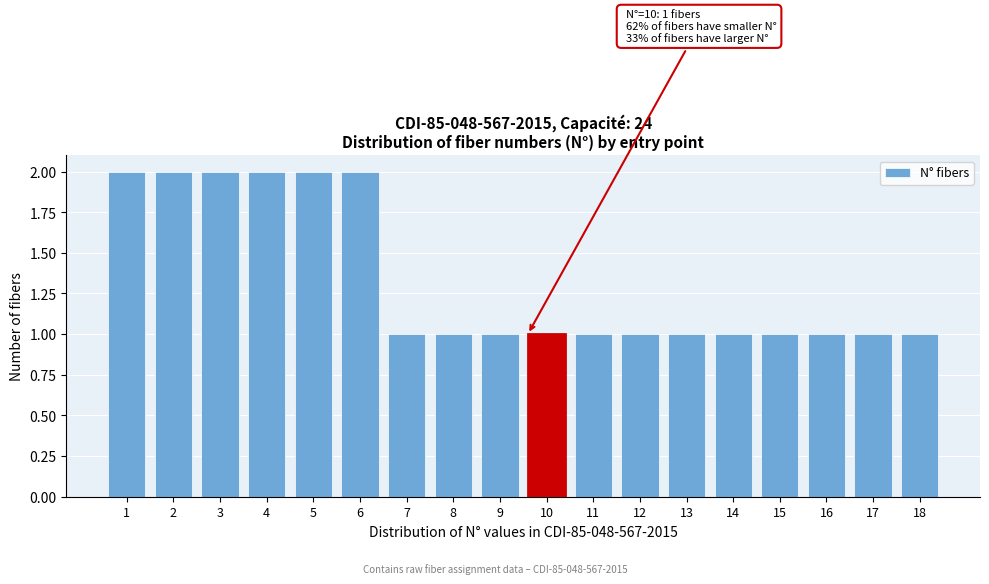

Reading left to right, extract all data points from this chart.

1=2	2=2	3=2	4=2	5=2	6=2	7=1	8=1	9=1	10=1	11=1	12=1	13=1	14=1	15=1	16=1	17=1	18=1